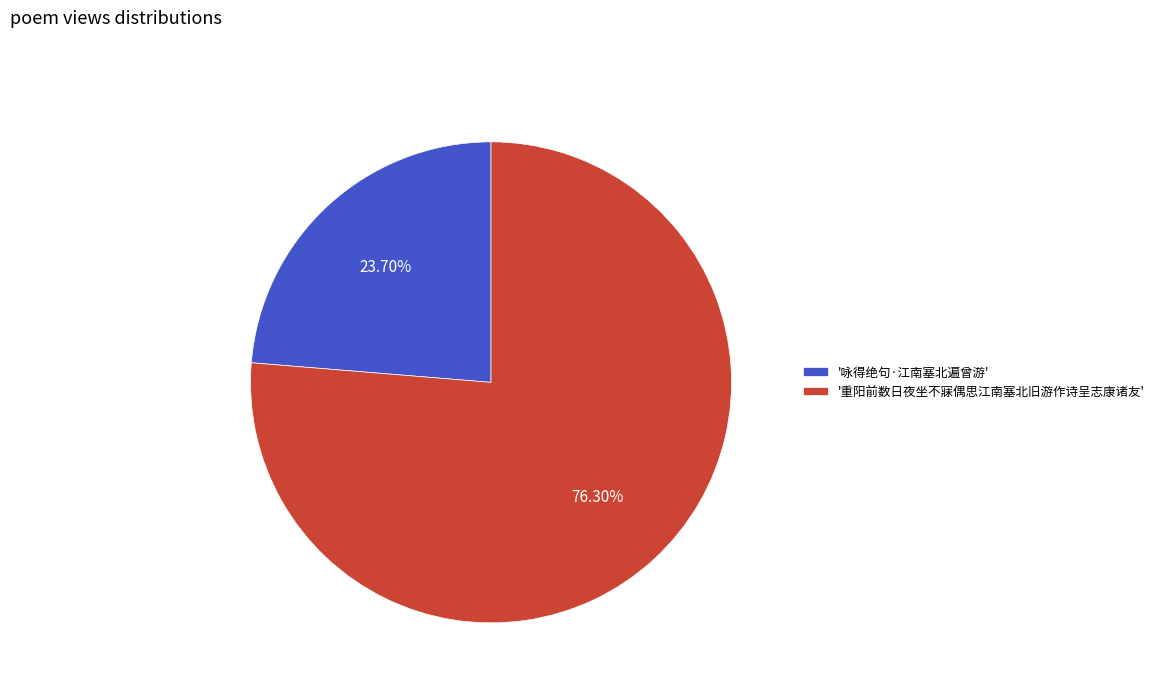

Does '咏得绝句·江南塞北遍曾游' represent more than half of the total?

No